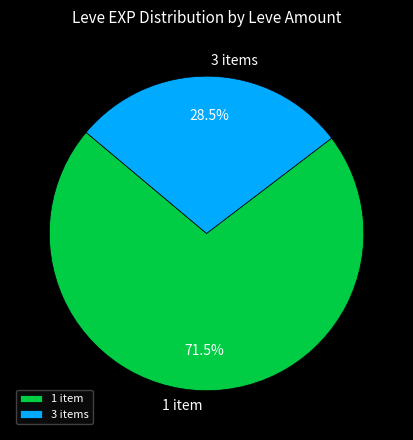

What is the smallest slice in the pie chart?

3 items